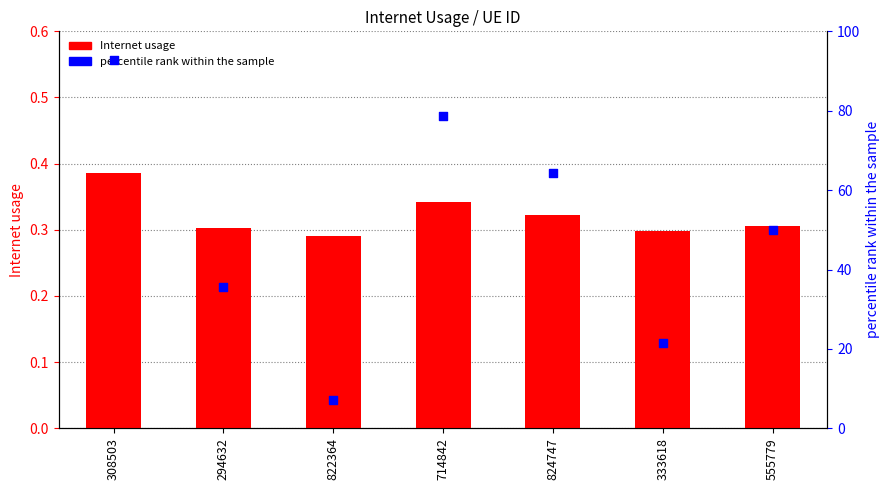

Is the value of percentile rank within the sample at 555779 greater than the value of Internet usage at 824747?

Yes